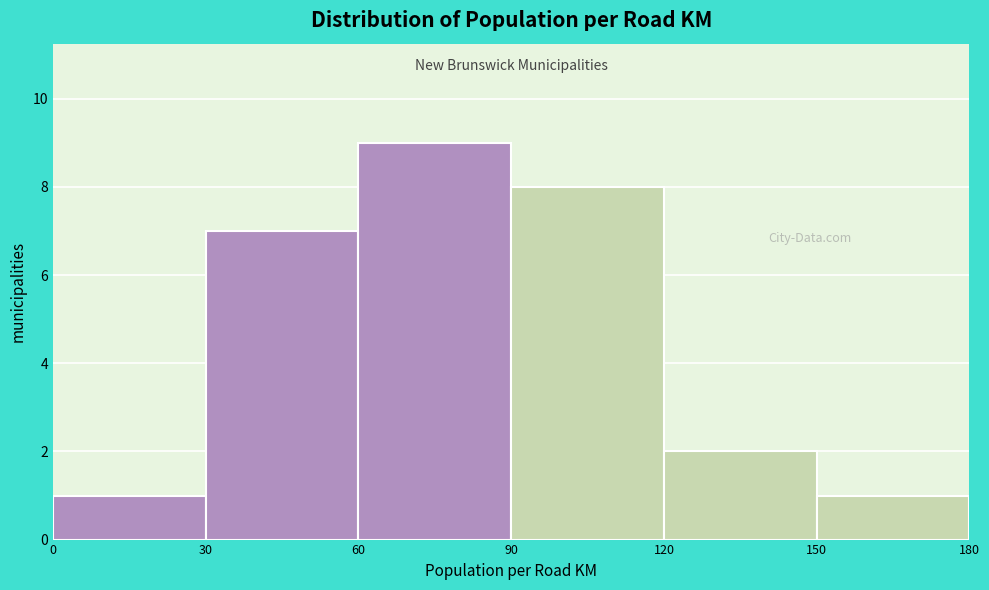

How tall is the bar that spans 90 to 120 on the x-axis? The values are not printed on the chart, so give them approximately, as read against the axis.

8